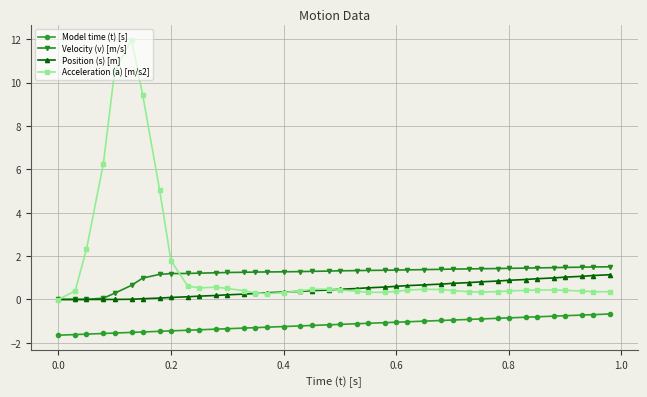

True or false: Model time (t) [s] and Acceleration (a) [m/s2] cross at least once.

False